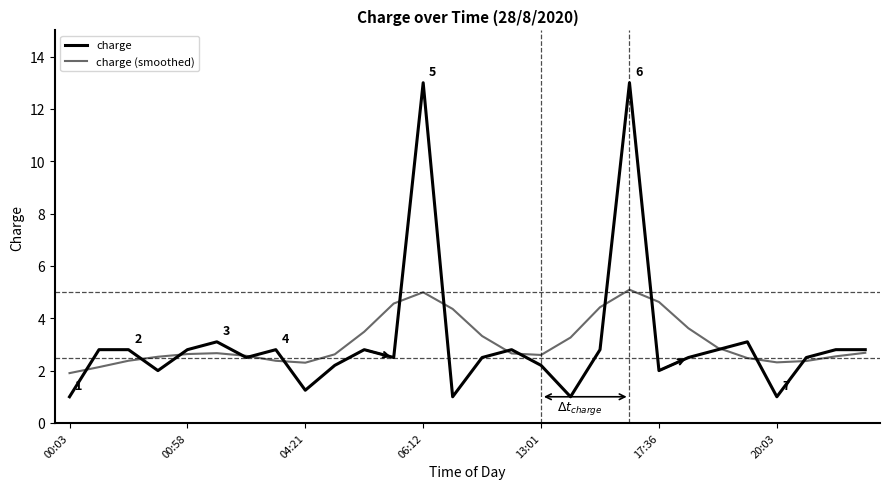

What is the maximum value shown in the chart?

13.0